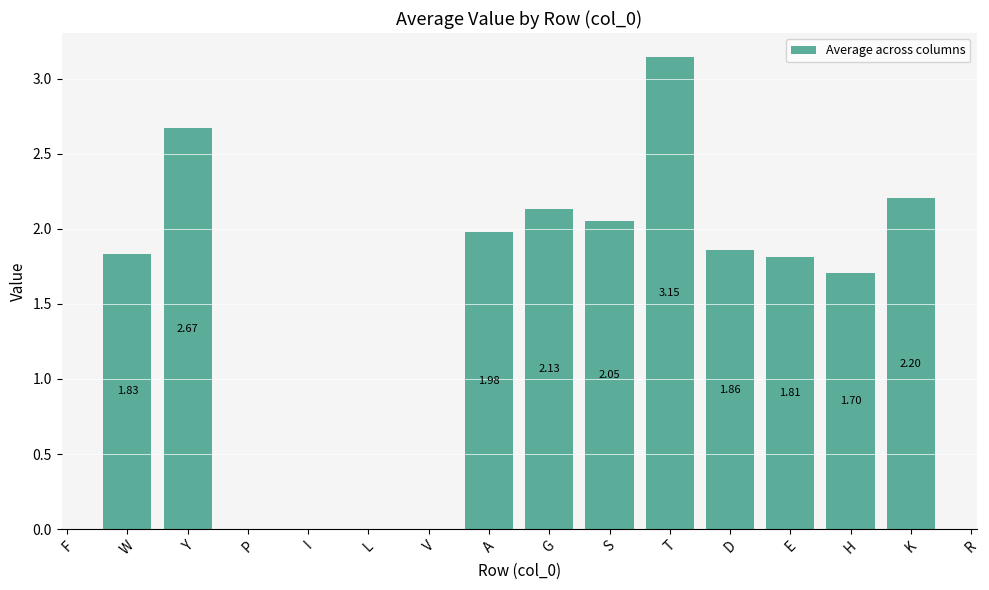

What is the change in value from S to K?

+0.2